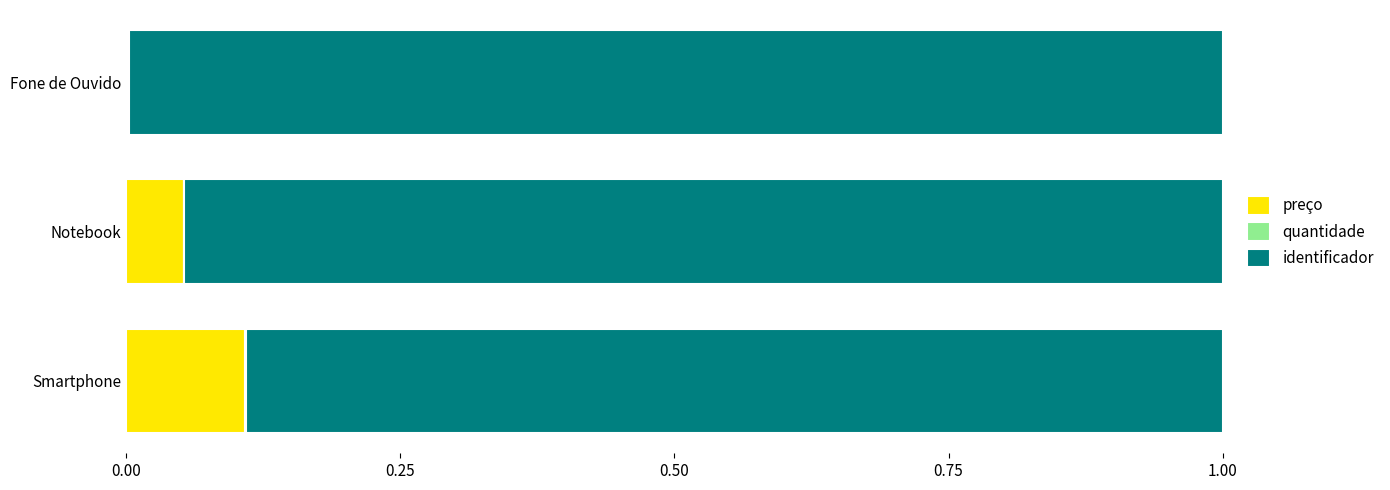

True or false: preço has a value of 0.1 at Notebook.

True